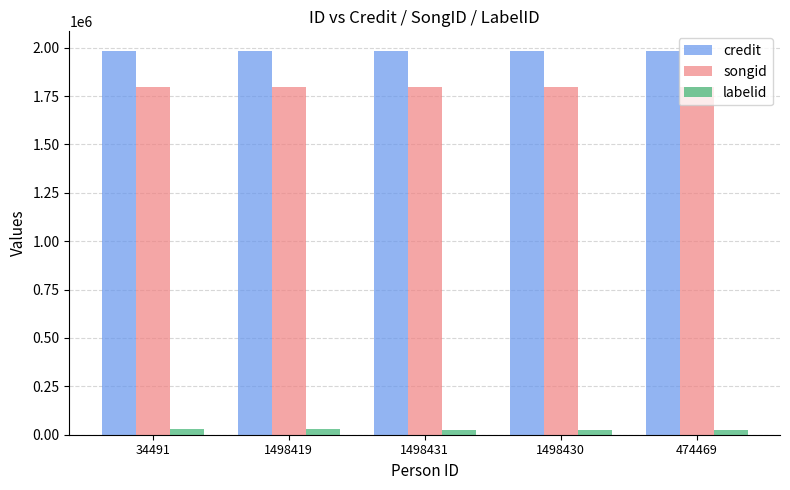

Is it true that credit equals 3303199 at 1498419?

False